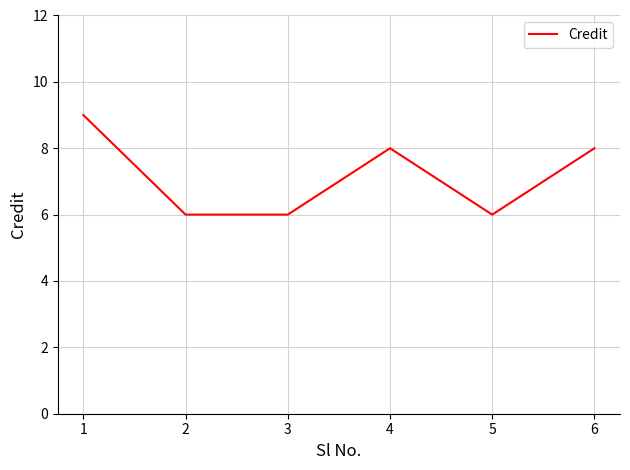

Does the chart display data point markers on the line(s)?

No